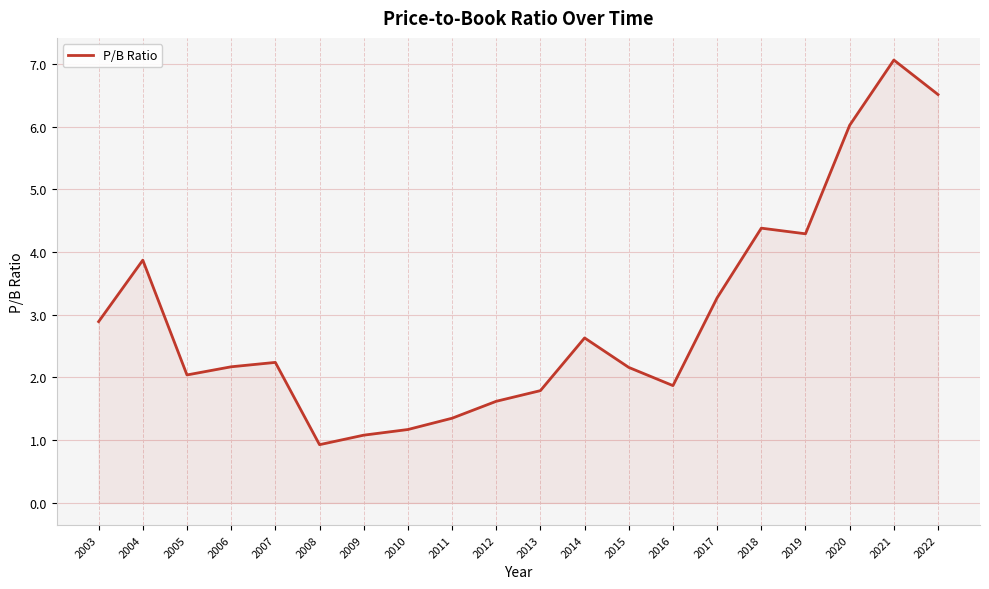

How many interior local peaks (higher than both neighbors) does the data have?

5